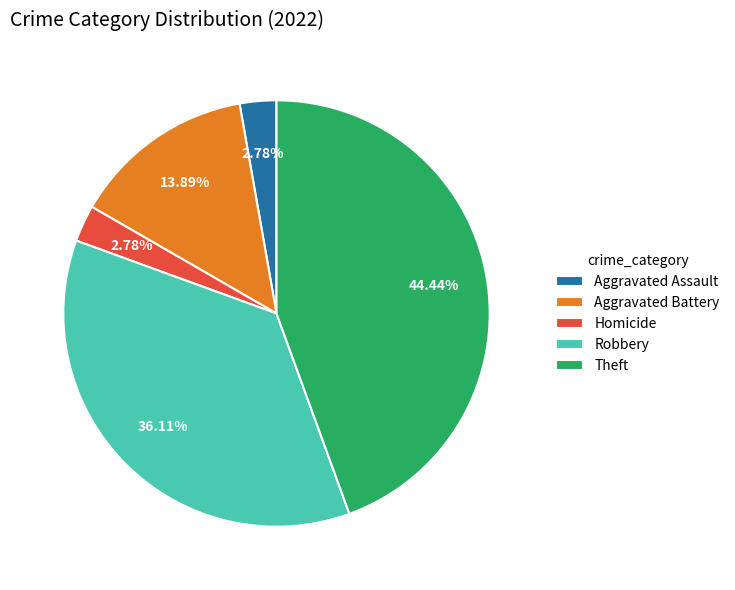

Between Homicide and Theft, which is larger?

Theft